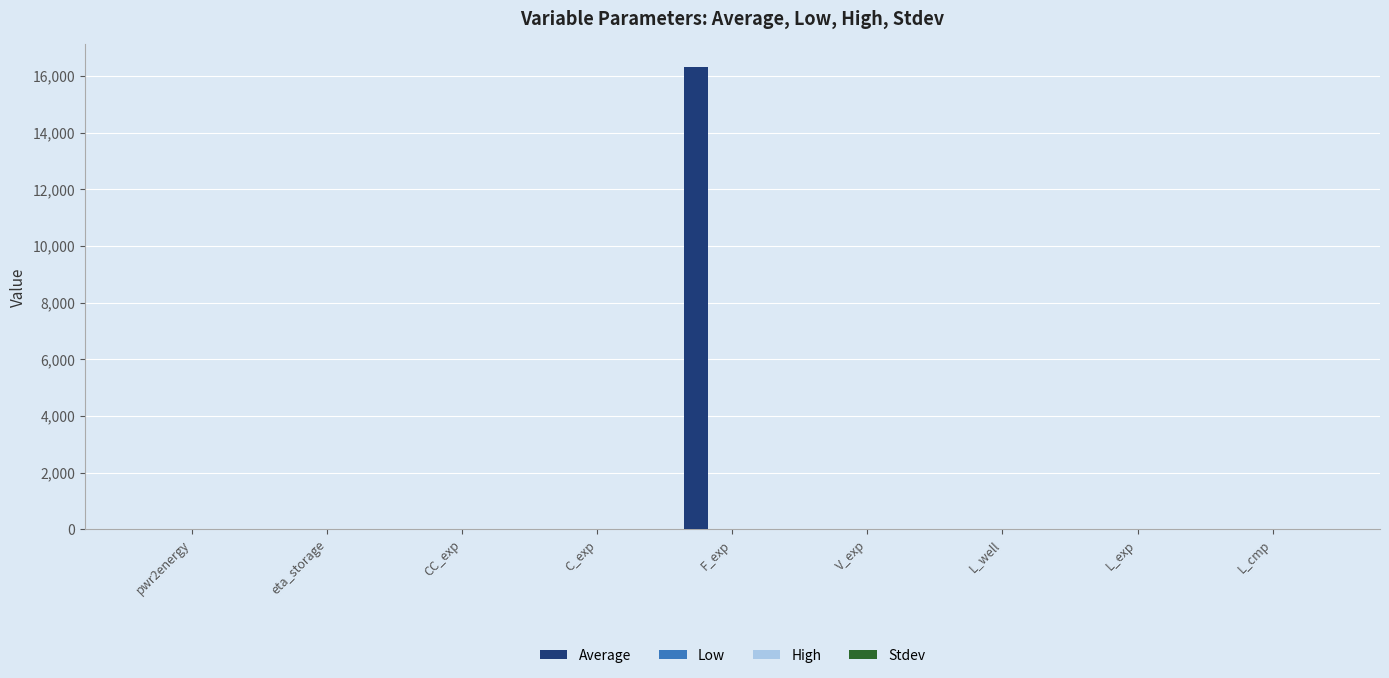

What is the maximum value shown in the chart?

16300.0